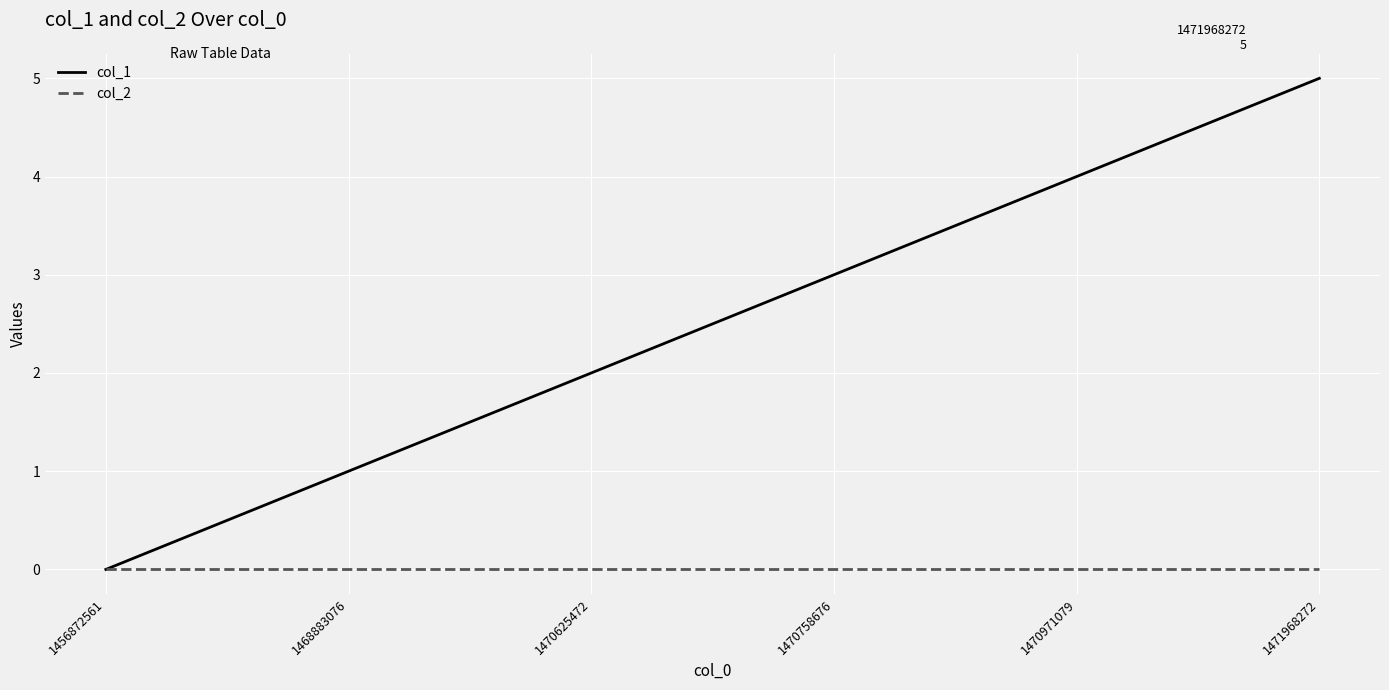

True or false: col_2 has more than 2 interior local peaks.

False